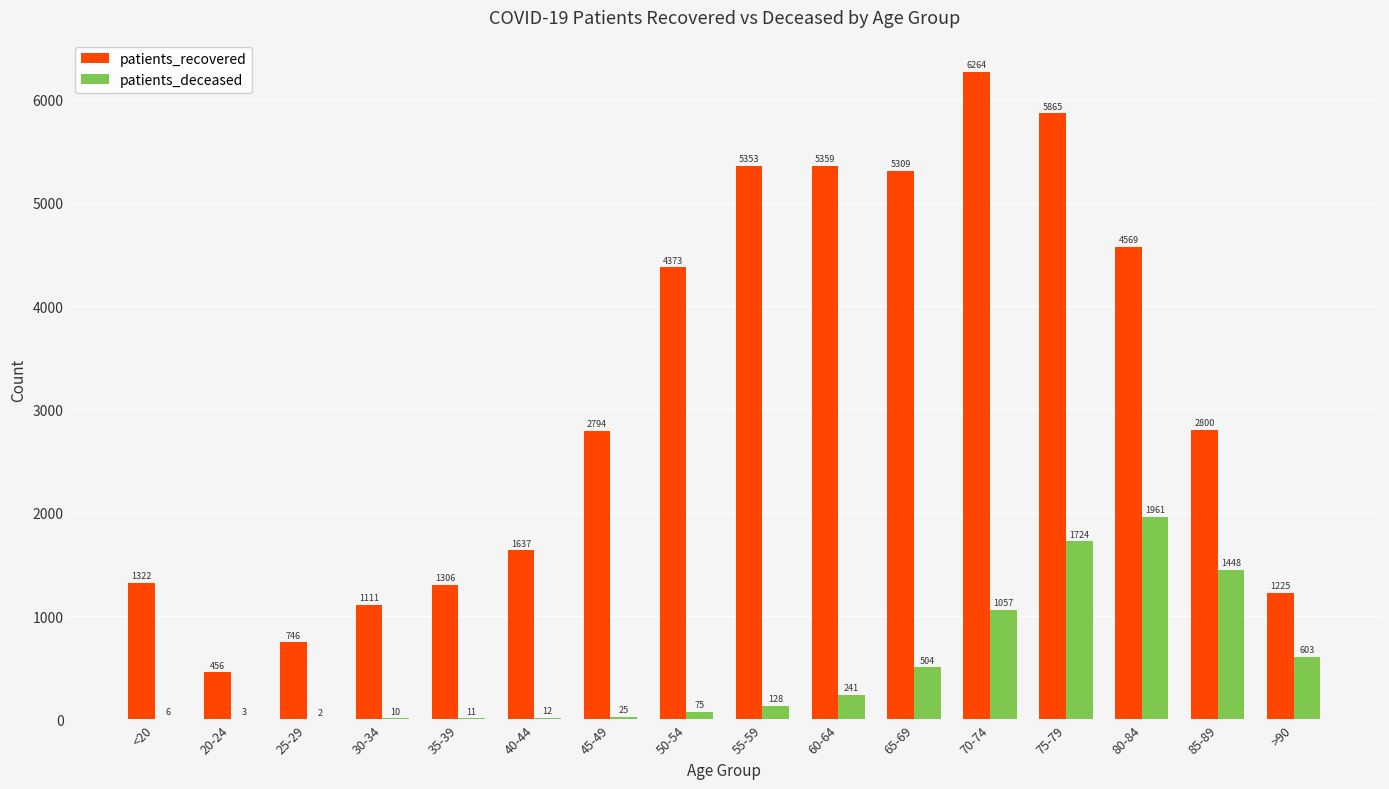

What is the total value across all series at 45-49?

2819